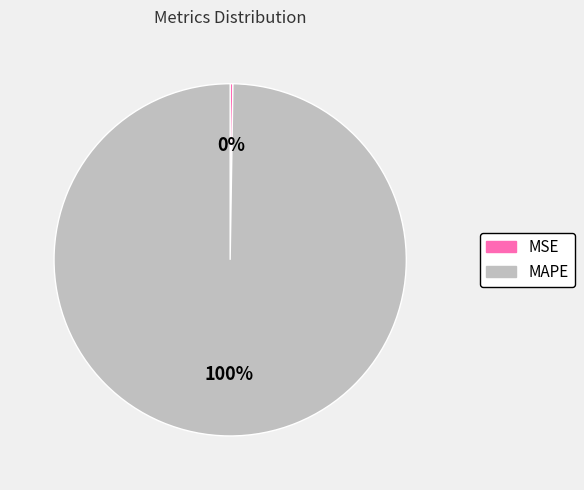

Is it true that MAPE is 100% of the pie?

True